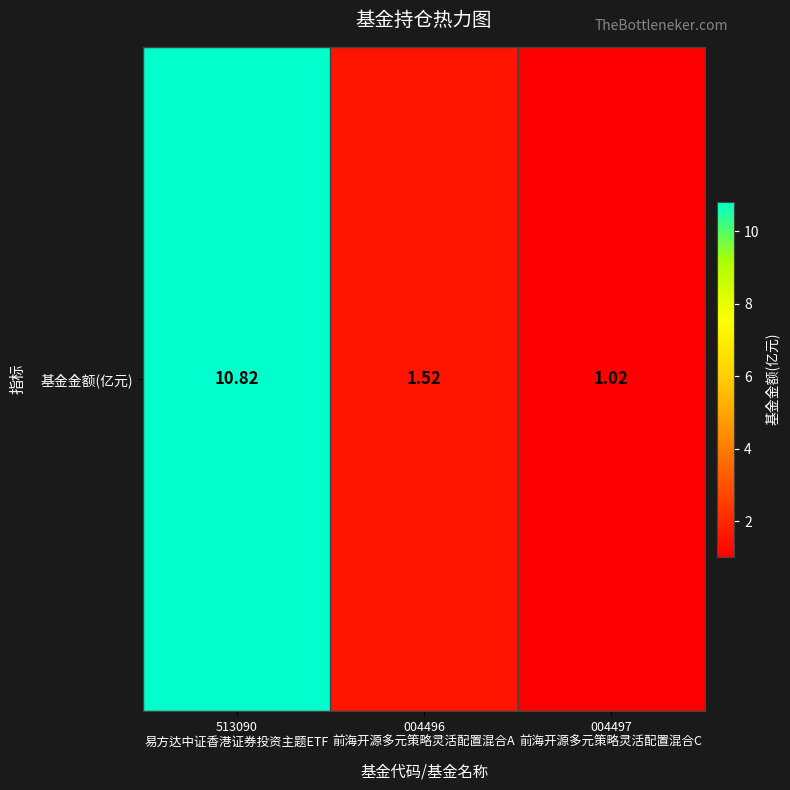

What is the change in value from 513090
易方达中证香港证券投资主题ETF to 004496
前海开源多元策略灵活配置混合A?

-9.3